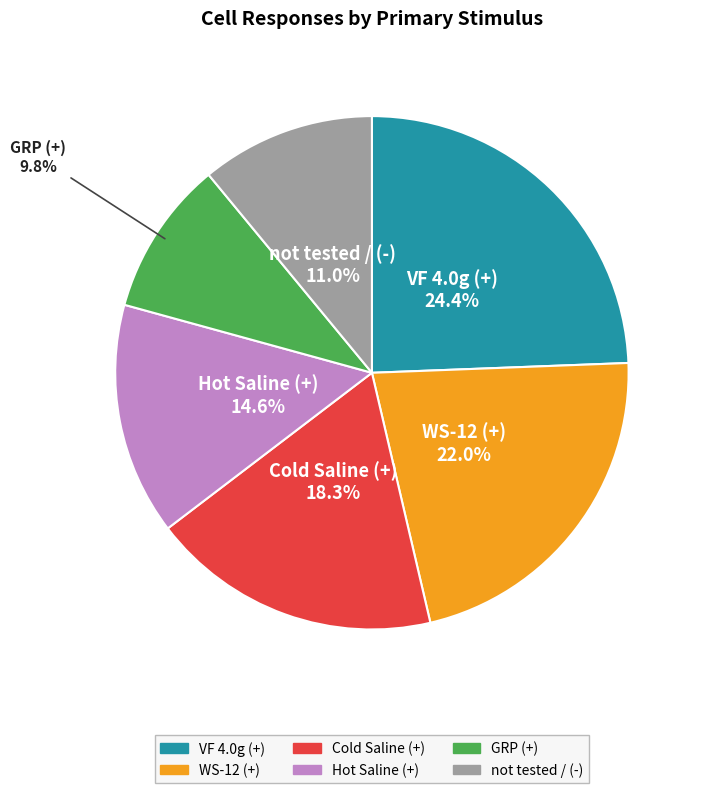

Which slice is the smallest?

GRP (+)